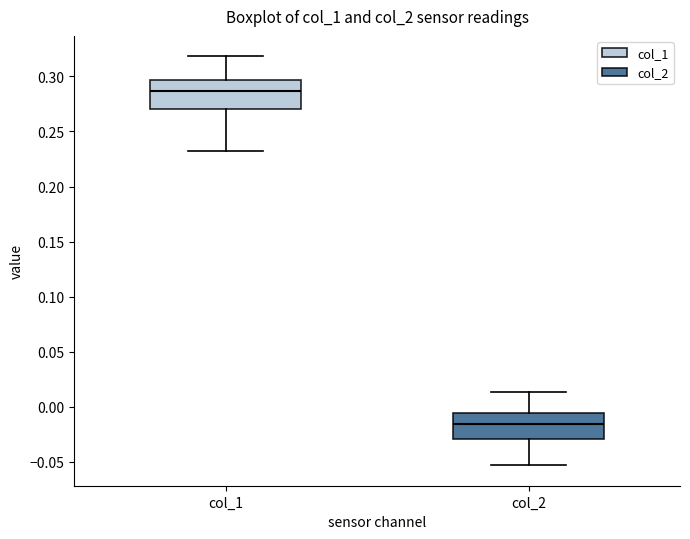

Where does the upper whisker of the box for col_2 end on the y-axis? The values are not printed on the chart, so give them approximately, as read against the axis.

0.015